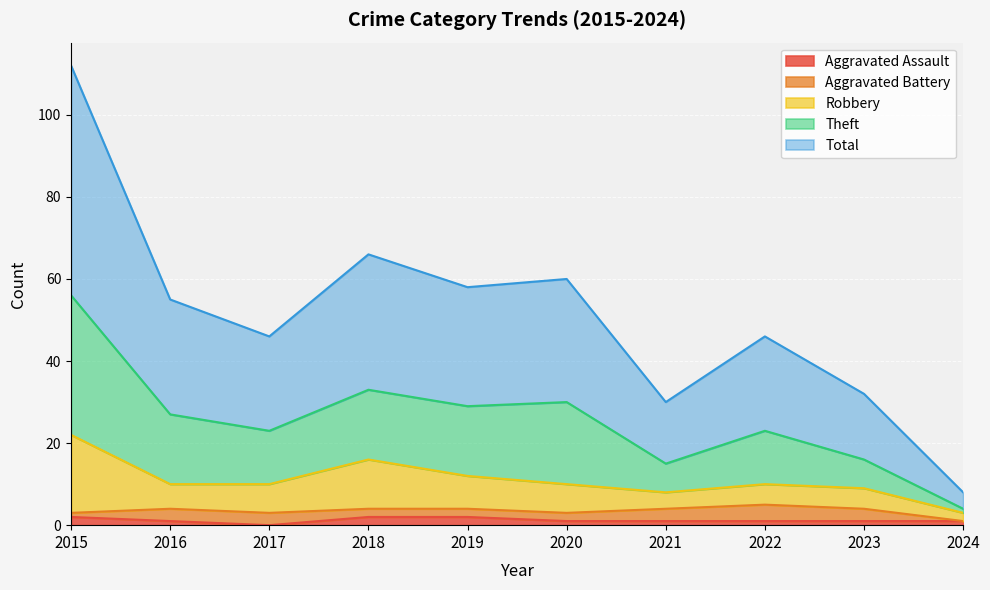

At which category does Theft reach its first local peak?

2018